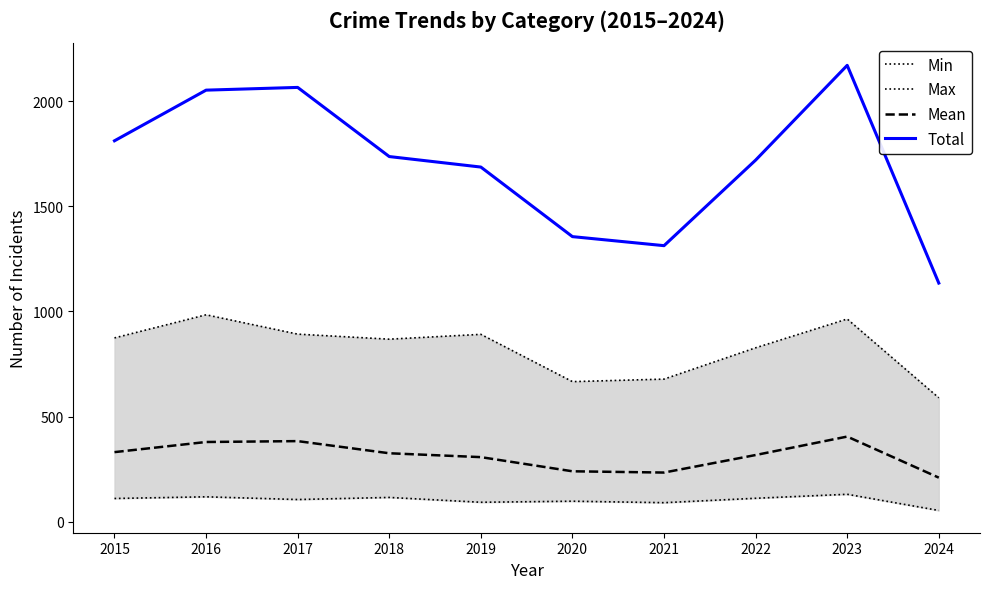

True or false: Total and Max intersect in this chart.

False